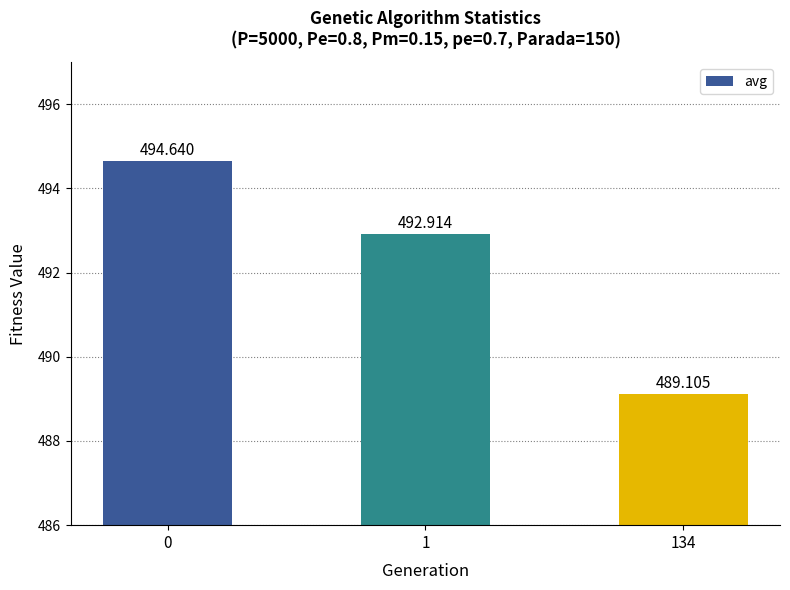

How many values are below 492?

1